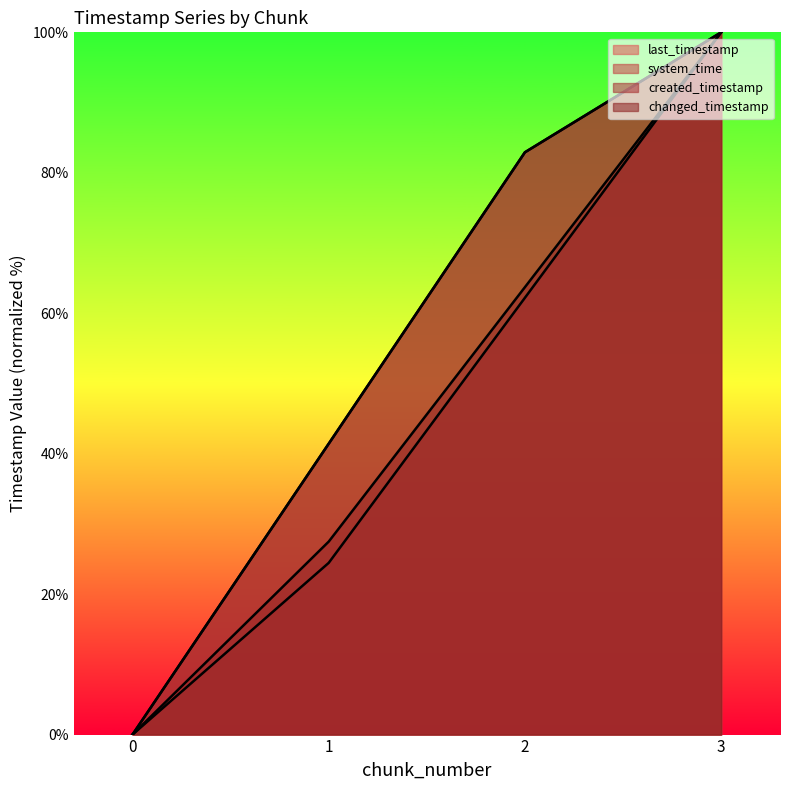

What is the average value of the created_timestamp series?

47.8